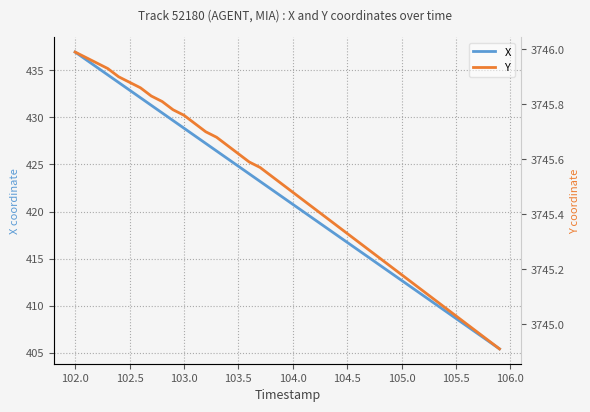

Rank the series by their average value, from lowest to highest.

X, Y